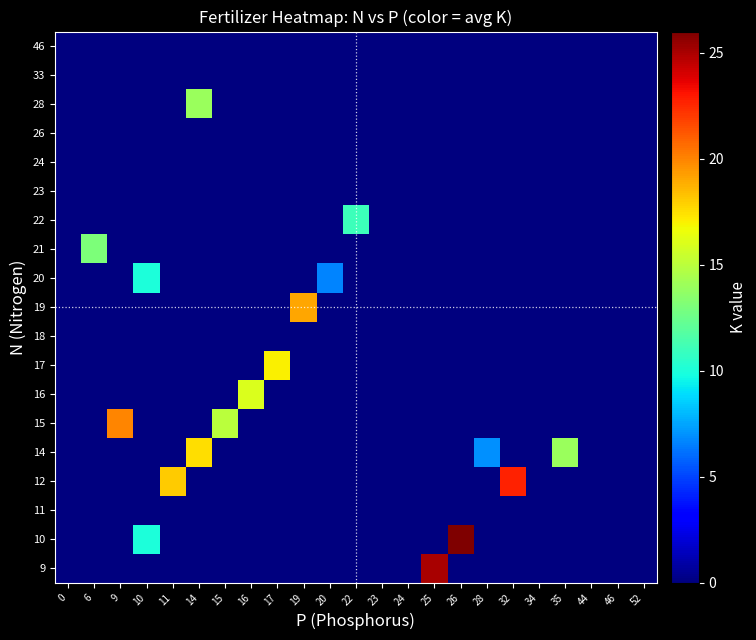

Reading left to right, transcribe all the data shown in this chart.

9: 0=0.0	6=0.0	9=0.0	10=0.0	11=0.0	14=0.0	15=0.0	16=0.0	17=0.0	19=0.0	20=0.0	22=0.0	23=0.0	24=0.0	25=25.0	26=0.0	28=0.0	32=0.0	34=0.0	35=0.0	44=0.0	46=0.0	52=0.0
10: 0=0.0	6=0.0	9=0.0	10=10.0	11=0.0	14=0.0	15=0.0	16=0.0	17=0.0	19=0.0	20=0.0	22=0.0	23=0.0	24=0.0	25=0.0	26=26.0	28=0.0	32=0.0	34=0.0	35=0.0	44=0.0	46=0.0	52=0.0
11: 0=0.0	6=0.0	9=0.0	10=0.0	11=0.0	14=0.0	15=0.0	16=0.0	17=0.0	19=0.0	20=0.0	22=0.0	23=0.0	24=0.0	25=0.0	26=0.0	28=0.0	32=0.0	34=0.0	35=0.0	44=0.0	46=0.0	52=0.0
12: 0=0.0	6=0.0	9=0.0	10=0.0	11=18.0	14=0.0	15=0.0	16=0.0	17=0.0	19=0.0	20=0.0	22=0.0	23=0.0	24=0.0	25=0.0	26=0.0	28=0.0	32=22.7	34=0.0	35=0.0	44=0.0	46=0.0	52=0.0
14: 0=0.0	6=0.0	9=0.0	10=0.0	11=0.0	14=17.5	15=0.0	16=0.0	17=0.0	19=0.0	20=0.0	22=0.0	23=0.0	24=0.0	25=0.0	26=0.0	28=7.0	32=0.0	34=0.0	35=14.0	44=0.0	46=0.0	52=0.0
15: 0=0.0	6=0.0	9=20.0	10=0.0	11=0.0	14=0.0	15=15.0	16=0.0	17=0.0	19=0.0	20=0.0	22=0.0	23=0.0	24=0.0	25=0.0	26=0.0	28=0.0	32=0.0	34=0.0	35=0.0	44=0.0	46=0.0	52=0.0
16: 0=0.0	6=0.0	9=0.0	10=0.0	11=0.0	14=0.0	15=0.0	16=16.0	17=0.0	19=0.0	20=0.0	22=0.0	23=0.0	24=0.0	25=0.0	26=0.0	28=0.0	32=0.0	34=0.0	35=0.0	44=0.0	46=0.0	52=0.0
17: 0=0.0	6=0.0	9=0.0	10=0.0	11=0.0	14=0.0	15=0.0	16=0.0	17=17.0	19=0.0	20=0.0	22=0.0	23=0.0	24=0.0	25=0.0	26=0.0	28=0.0	32=0.0	34=0.0	35=0.0	44=0.0	46=0.0	52=0.0
18: 0=0.0	6=0.0	9=0.0	10=0.0	11=0.0	14=0.0	15=0.0	16=0.0	17=0.0	19=0.0	20=0.0	22=0.0	23=0.0	24=0.0	25=0.0	26=0.0	28=0.0	32=0.0	34=0.0	35=0.0	44=0.0	46=0.0	52=0.0
19: 0=0.0	6=0.0	9=0.0	10=0.0	11=0.0	14=0.0	15=0.0	16=0.0	17=0.0	19=19.0	20=0.0	22=0.0	23=0.0	24=0.0	25=0.0	26=0.0	28=0.0	32=0.0	34=0.0	35=0.0	44=0.0	46=0.0	52=0.0
20: 0=0.0	6=0.0	9=0.0	10=10.0	11=0.0	14=0.0	15=0.0	16=0.0	17=0.0	19=0.0	20=6.7	22=0.0	23=0.0	24=0.0	25=0.0	26=0.0	28=0.0	32=0.0	34=0.0	35=0.0	44=0.0	46=0.0	52=0.0
21: 0=0.0	6=13.0	9=0.0	10=0.0	11=0.0	14=0.0	15=0.0	16=0.0	17=0.0	19=0.0	20=0.0	22=0.0	23=0.0	24=0.0	25=0.0	26=0.0	28=0.0	32=0.0	34=0.0	35=0.0	44=0.0	46=0.0	52=0.0
22: 0=0.0	6=0.0	9=0.0	10=0.0	11=0.0	14=0.0	15=0.0	16=0.0	17=0.0	19=0.0	20=0.0	22=11.0	23=0.0	24=0.0	25=0.0	26=0.0	28=0.0	32=0.0	34=0.0	35=0.0	44=0.0	46=0.0	52=0.0
23: 0=0.0	6=0.0	9=0.0	10=0.0	11=0.0	14=0.0	15=0.0	16=0.0	17=0.0	19=0.0	20=0.0	22=0.0	23=0.0	24=0.0	25=0.0	26=0.0	28=0.0	32=0.0	34=0.0	35=0.0	44=0.0	46=0.0	52=0.0
24: 0=0.0	6=0.0	9=0.0	10=0.0	11=0.0	14=0.0	15=0.0	16=0.0	17=0.0	19=0.0	20=0.0	22=0.0	23=0.0	24=0.0	25=0.0	26=0.0	28=0.0	32=0.0	34=0.0	35=0.0	44=0.0	46=0.0	52=0.0
26: 0=0.0	6=0.0	9=0.0	10=0.0	11=0.0	14=0.0	15=0.0	16=0.0	17=0.0	19=0.0	20=0.0	22=0.0	23=0.0	24=0.0	25=0.0	26=0.0	28=0.0	32=0.0	34=0.0	35=0.0	44=0.0	46=0.0	52=0.0
28: 0=0.0	6=0.0	9=0.0	10=0.0	11=0.0	14=14.0	15=0.0	16=0.0	17=0.0	19=0.0	20=0.0	22=0.0	23=0.0	24=0.0	25=0.0	26=0.0	28=0.0	32=0.0	34=0.0	35=0.0	44=0.0	46=0.0	52=0.0
33: 0=0.0	6=0.0	9=0.0	10=0.0	11=0.0	14=0.0	15=0.0	16=0.0	17=0.0	19=0.0	20=0.0	22=0.0	23=0.0	24=0.0	25=0.0	26=0.0	28=0.0	32=0.0	34=0.0	35=0.0	44=0.0	46=0.0	52=0.0
46: 0=0.0	6=0.0	9=0.0	10=0.0	11=0.0	14=0.0	15=0.0	16=0.0	17=0.0	19=0.0	20=0.0	22=0.0	23=0.0	24=0.0	25=0.0	26=0.0	28=0.0	32=0.0	34=0.0	35=0.0	44=0.0	46=0.0	52=0.0